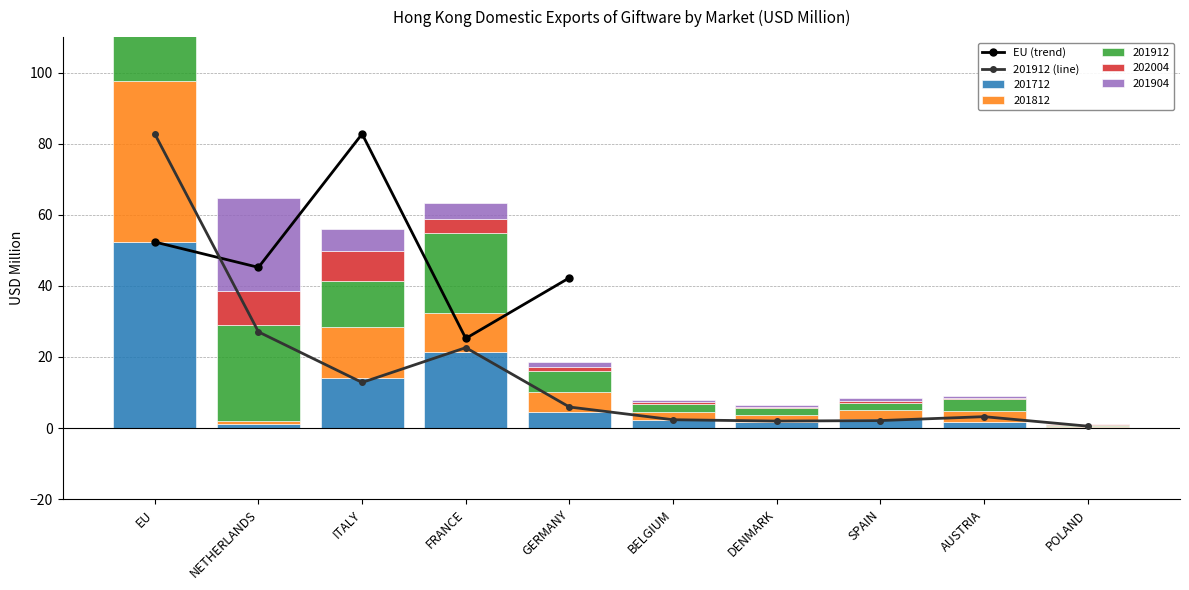

What is the minimum value shown in the chart?

0.1